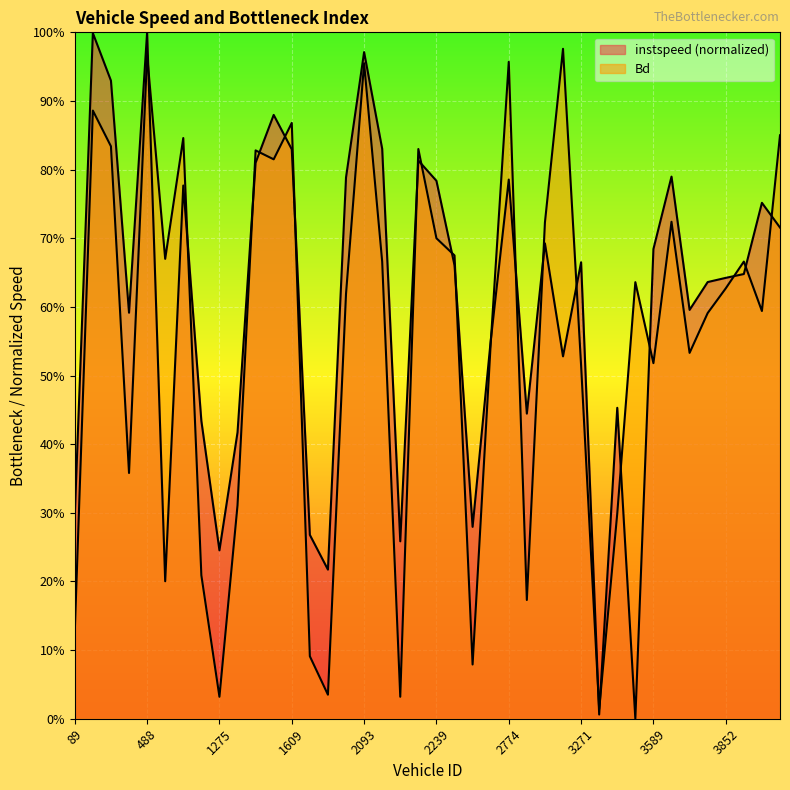

Reading right to left, what are all the values shown in this chart?

instspeed: 0.7	0.8	0.6	0.6	0.6	0.6	0.8	0.7	0.0	0.5	0.0	0.7	0.5	0.7	0.4	0.8	0.6	0.3	0.7	0.8	0.8	0.3	0.8	1.0	0.8	0.2	0.3	0.8	0.9	0.8	0.4	0.2	0.4	0.8	0.2	1.0	0.6	0.9	1.0	0.3
Bd: 0.8	0.6	0.7	0.6	0.6	0.5	0.7	0.5	0.6	0.3	0.0	0.5	1.0	0.7	0.2	1.0	0.5	0.1	0.7	0.7	0.8	0.0	0.7	1.0	0.6	0.0	0.1	0.9	0.8	0.8	0.3	0.0	0.2	0.8	0.7	1.0	0.4	0.8	0.9	0.1